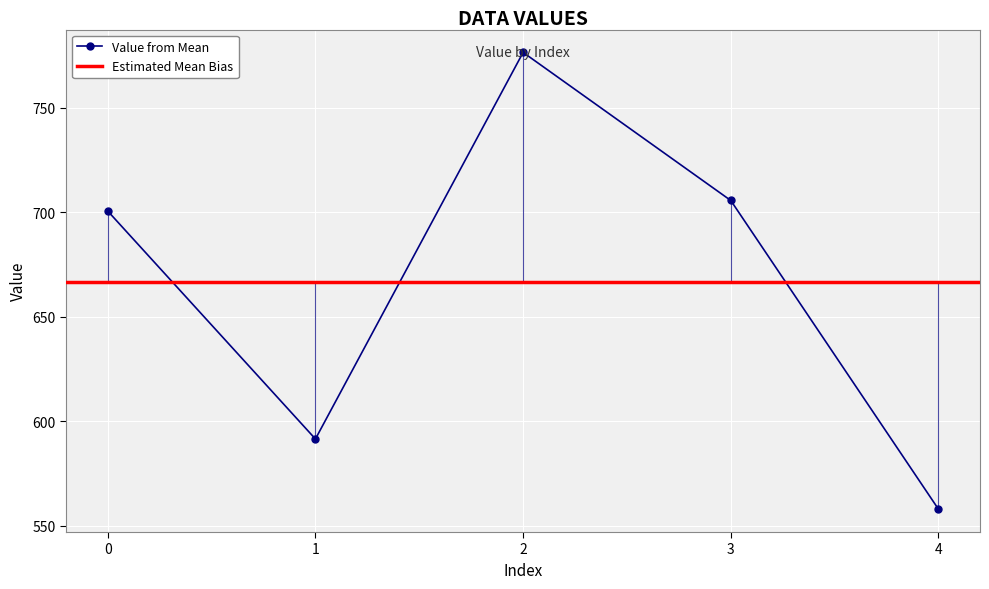

True or false: there are more than 2 points higher than both neighbors.

False